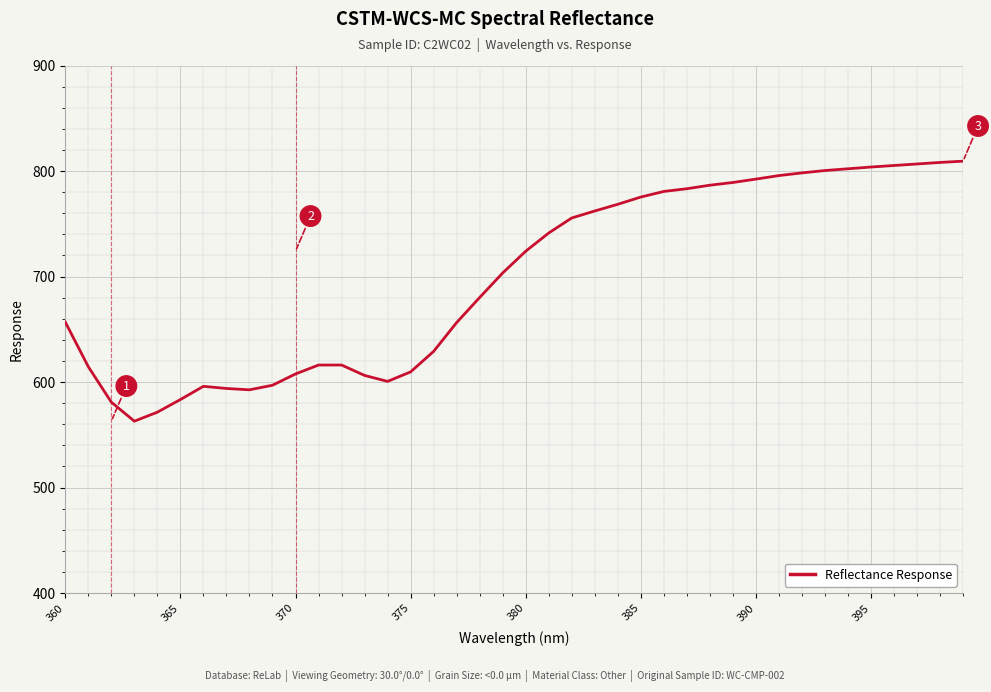

What is the minimum value shown in the chart?

562.9